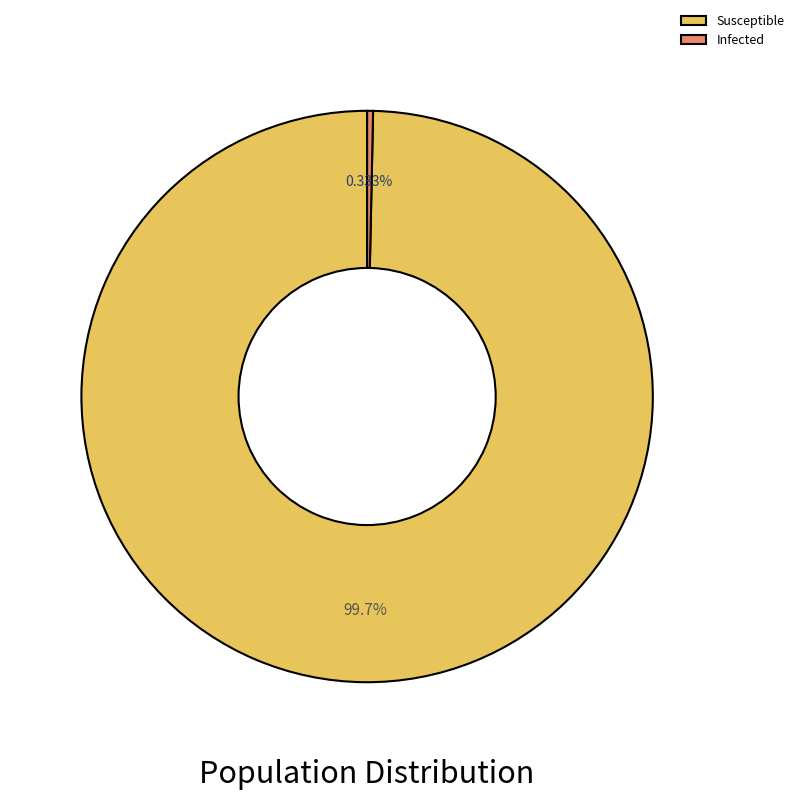

Do Susceptible and Infected together represent more than half of the pie?

Yes